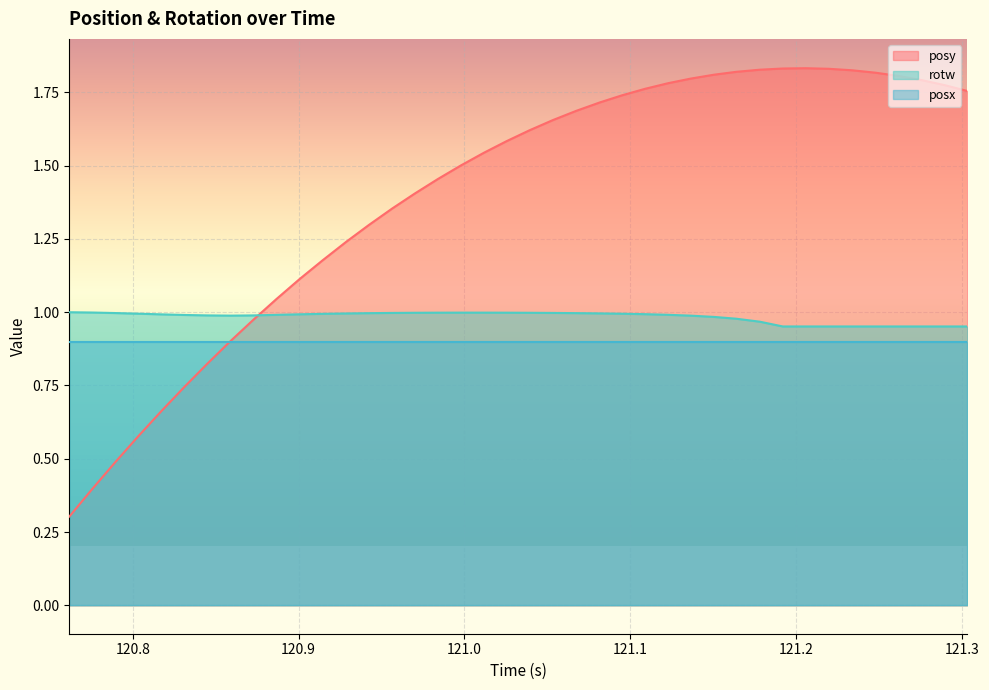

List the series in order of their overall mean, highest first.

posy, rotw, posx